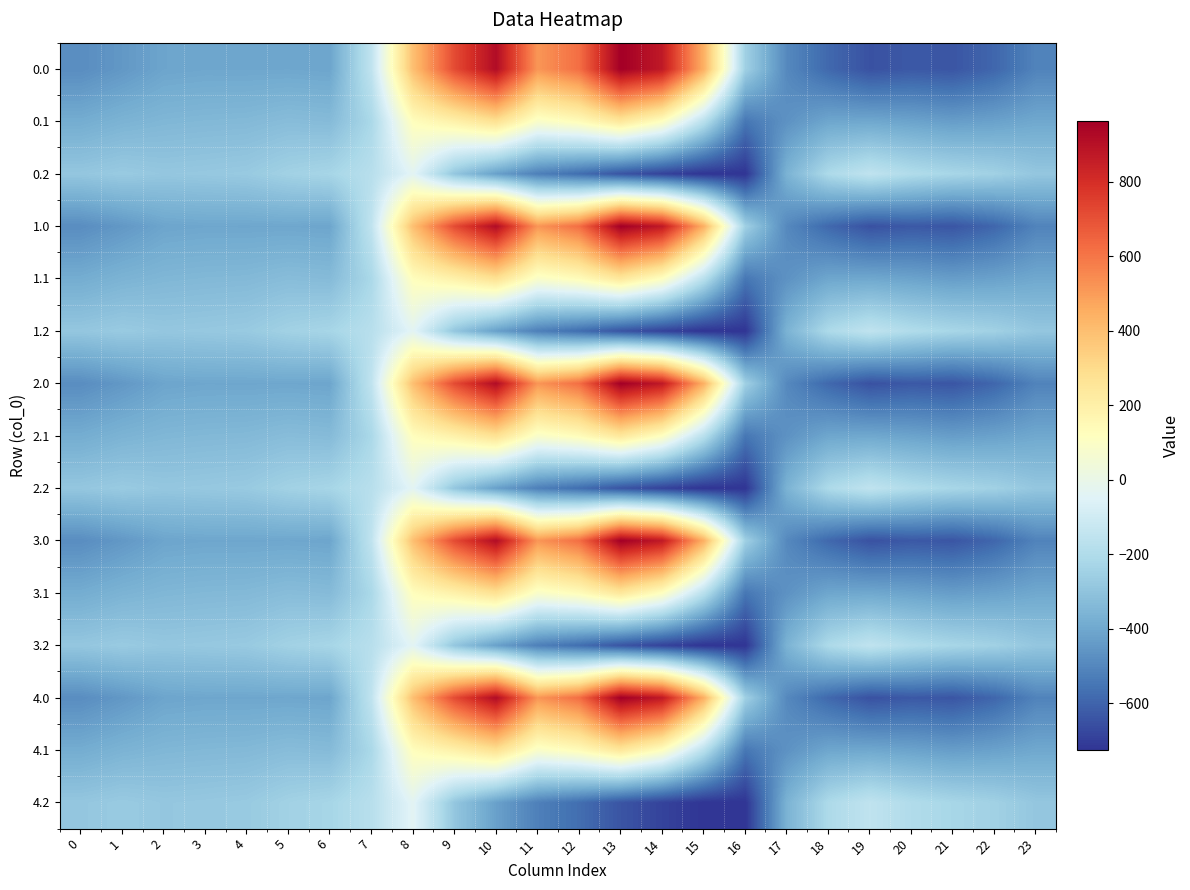

Reading right to left, transcribe all the data shown in this chart.

0.0: 23=-511.3	22=-592.3	21=-638.4	20=-629.9	19=-649.2	18=-586.7	17=-494.8	16=-250.9	15=443.0	14=870.3	13=962.7	12=619.4	11=516.0	10=916.2	9=716.9	8=395.3	7=-150.1	6=-408.0	5=-403.8	4=-404.9	3=-404.4	2=-410.3	1=-449.5	0=-482.0
0.1: 23=-399.4	22=-419.9	21=-432.4	20=-414.5	19=-400.2	18=-405.4	17=-466.6	16=-547.3	15=-173.1	14=113.7	13=241.5	12=134.6	11=87.0	10=274.1	9=191.1	8=125.2	7=-217.1	6=-332.2	5=-325.7	4=-339.6	3=-342.7	2=-347.9	1=-361.1	0=-384.6
0.2: 23=-287.5	22=-247.4	21=-226.4	20=-199.2	19=-151.0	18=-210.0	17=-362.4	16=-726.6	15=-725.8	14=-687.4	13=-640.4	12=-571.2	11=-520.6	10=-423.5	9=-288.5	8=-35.3	7=-176.6	6=-228.8	5=-245.0	4=-274.4	3=-281.0	2=-285.5	1=-272.7	0=-287.1
1.0: 23=-511.3	22=-592.3	21=-638.4	20=-629.9	19=-649.2	18=-586.7	17=-494.8	16=-250.9	15=443.0	14=870.3	13=962.7	12=619.4	11=516.0	10=916.2	9=716.9	8=395.3	7=-150.1	6=-408.0	5=-403.8	4=-404.9	3=-404.4	2=-410.3	1=-449.5	0=-482.0
1.1: 23=-399.4	22=-419.9	21=-432.4	20=-414.5	19=-400.2	18=-405.4	17=-466.6	16=-547.3	15=-173.1	14=113.7	13=241.5	12=134.6	11=87.0	10=274.1	9=191.1	8=125.2	7=-217.1	6=-332.2	5=-325.7	4=-339.6	3=-342.7	2=-347.9	1=-361.1	0=-384.6
1.2: 23=-287.5	22=-247.4	21=-226.4	20=-199.2	19=-151.0	18=-210.0	17=-362.4	16=-726.6	15=-725.8	14=-687.4	13=-640.4	12=-571.2	11=-520.6	10=-423.5	9=-288.5	8=-35.3	7=-176.6	6=-228.8	5=-245.0	4=-274.4	3=-281.0	2=-285.5	1=-272.7	0=-287.1
2.0: 23=-511.3	22=-592.3	21=-638.4	20=-629.9	19=-649.2	18=-586.7	17=-494.8	16=-250.9	15=443.0	14=870.3	13=962.7	12=619.4	11=516.0	10=916.2	9=716.9	8=395.3	7=-150.1	6=-408.0	5=-403.8	4=-404.9	3=-404.4	2=-410.3	1=-449.5	0=-482.0
2.1: 23=-399.4	22=-419.9	21=-432.4	20=-414.5	19=-400.2	18=-405.4	17=-466.6	16=-547.3	15=-173.1	14=113.7	13=241.5	12=134.6	11=87.0	10=274.1	9=191.1	8=125.2	7=-217.1	6=-332.2	5=-325.7	4=-339.6	3=-342.7	2=-347.9	1=-361.1	0=-384.6
2.2: 23=-287.5	22=-247.4	21=-226.4	20=-199.2	19=-151.0	18=-210.0	17=-362.4	16=-726.6	15=-725.8	14=-687.4	13=-640.4	12=-571.2	11=-520.6	10=-423.5	9=-288.5	8=-35.3	7=-176.6	6=-228.8	5=-245.0	4=-274.4	3=-281.0	2=-285.5	1=-272.7	0=-287.1
3.0: 23=-511.3	22=-592.3	21=-638.4	20=-629.9	19=-649.2	18=-586.7	17=-494.8	16=-250.9	15=443.0	14=870.3	13=962.7	12=619.4	11=516.0	10=916.2	9=716.9	8=395.3	7=-150.1	6=-408.0	5=-403.8	4=-404.9	3=-404.4	2=-410.3	1=-449.5	0=-482.0
3.1: 23=-399.4	22=-419.9	21=-432.4	20=-414.5	19=-400.2	18=-405.4	17=-466.6	16=-547.3	15=-173.1	14=113.7	13=241.5	12=134.6	11=87.0	10=274.1	9=191.1	8=125.2	7=-217.1	6=-332.2	5=-325.7	4=-339.6	3=-342.7	2=-347.9	1=-361.1	0=-384.6
3.2: 23=-287.5	22=-247.4	21=-226.4	20=-199.2	19=-151.0	18=-210.0	17=-362.4	16=-726.6	15=-725.8	14=-687.4	13=-640.4	12=-571.2	11=-520.6	10=-423.5	9=-288.5	8=-35.3	7=-176.6	6=-228.8	5=-245.0	4=-274.4	3=-281.0	2=-285.5	1=-272.7	0=-287.1
4.0: 23=-511.3	22=-592.3	21=-638.4	20=-629.9	19=-649.2	18=-586.7	17=-494.8	16=-250.9	15=443.0	14=870.3	13=962.7	12=619.4	11=516.0	10=916.2	9=716.9	8=395.3	7=-150.1	6=-408.0	5=-403.8	4=-404.9	3=-404.4	2=-410.3	1=-449.5	0=-482.0
4.1: 23=-399.4	22=-419.9	21=-432.4	20=-414.5	19=-400.2	18=-405.4	17=-466.6	16=-547.3	15=-173.1	14=113.7	13=241.5	12=134.6	11=87.0	10=274.1	9=191.1	8=125.2	7=-217.1	6=-332.2	5=-325.7	4=-339.6	3=-342.7	2=-347.9	1=-361.1	0=-384.6
4.2: 23=-287.5	22=-247.4	21=-226.4	20=-199.2	19=-151.0	18=-210.0	17=-362.4	16=-726.6	15=-725.8	14=-687.4	13=-640.4	12=-571.2	11=-520.6	10=-423.5	9=-288.5	8=-35.3	7=-176.6	6=-228.8	5=-245.0	4=-274.4	3=-281.0	2=-285.5	1=-272.7	0=-287.1